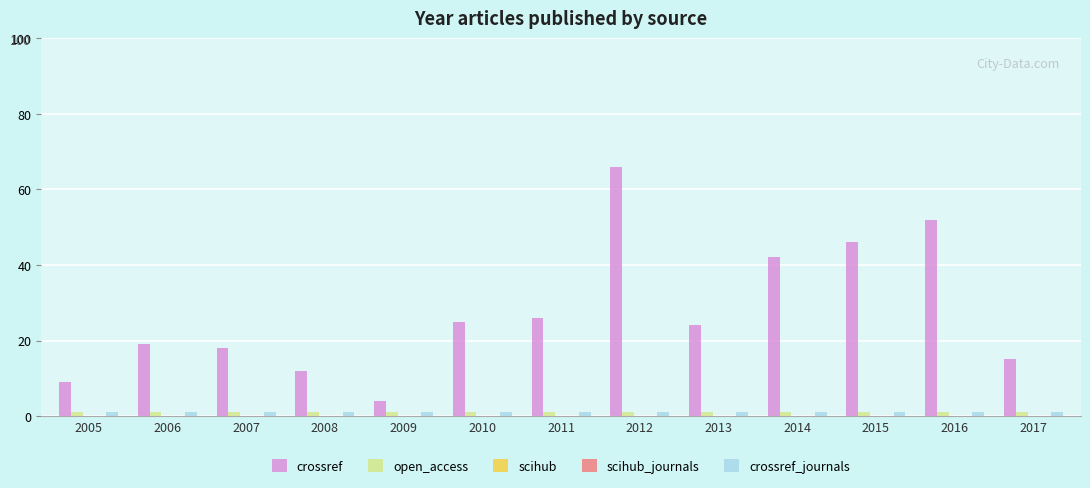

What is the spread (max minus min) of values at 2014?

42